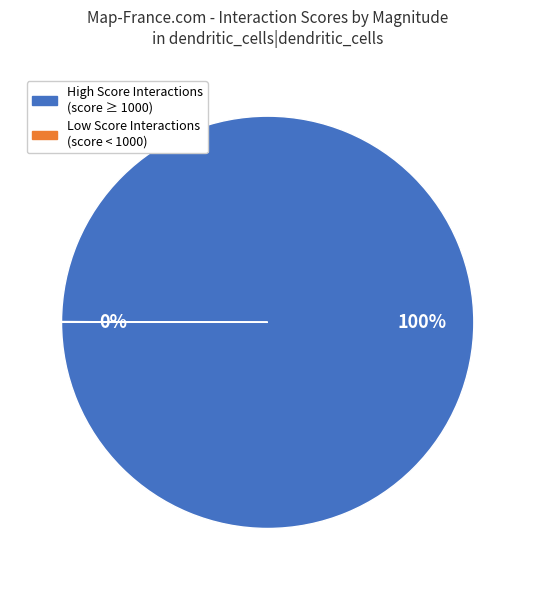

To the nearest percent, what is the average slice percentage?

50%